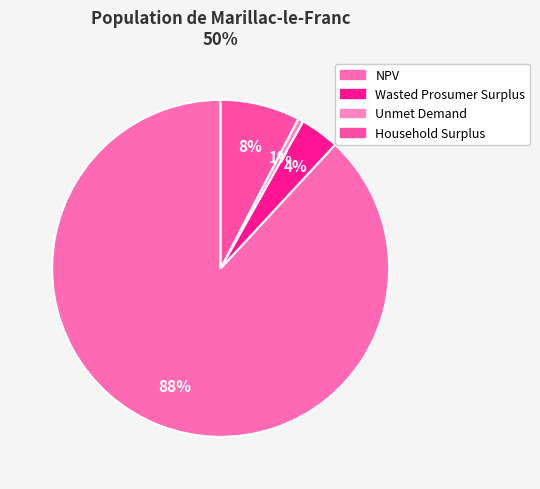

To the nearest percent, what is the difference between the Household Surplus and NPV slice percentages?

80%